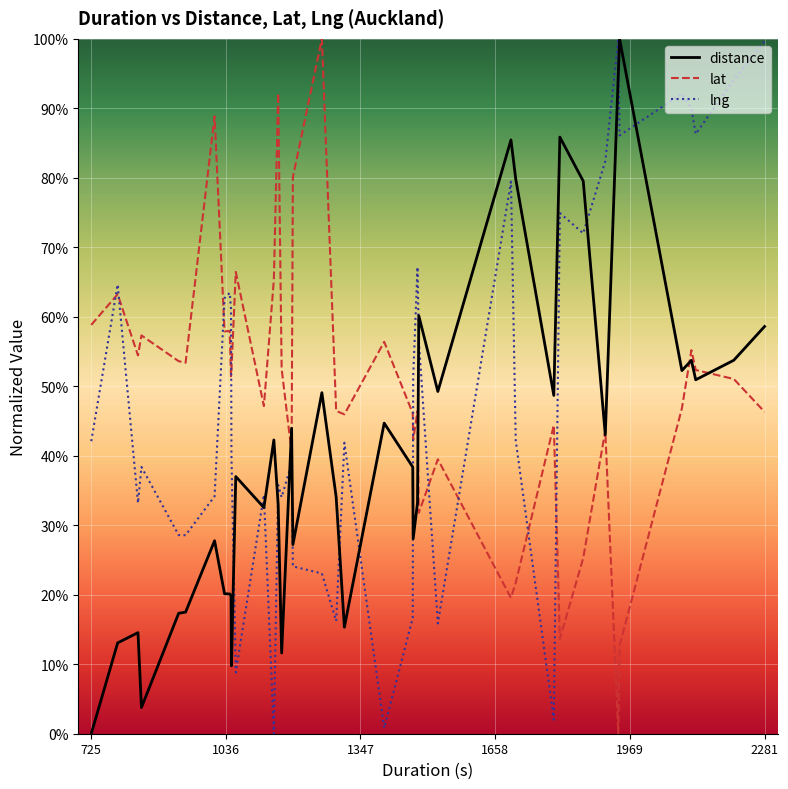

How many values in lat are above zero?

39